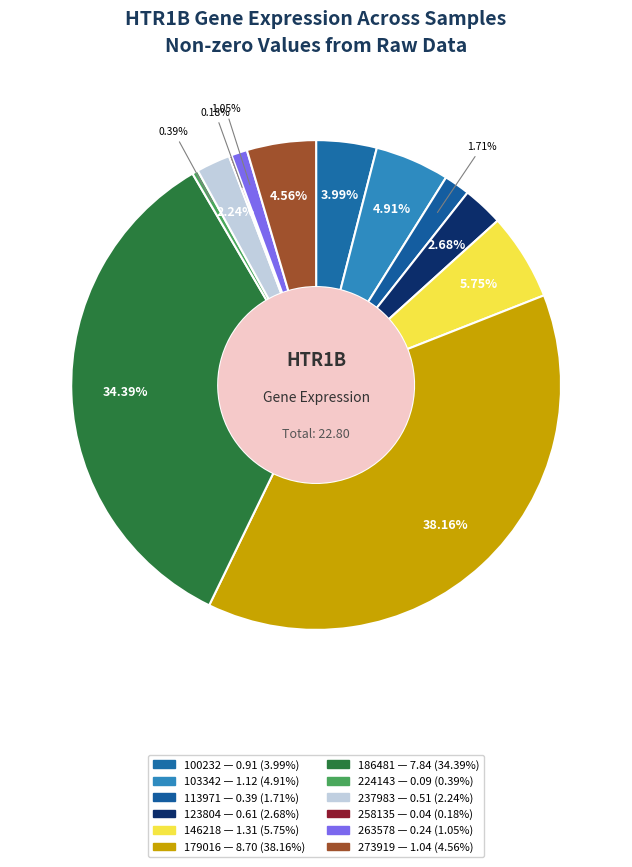

To the nearest percent, what is the difference between the 258135 and 263578 slice percentages?

1%